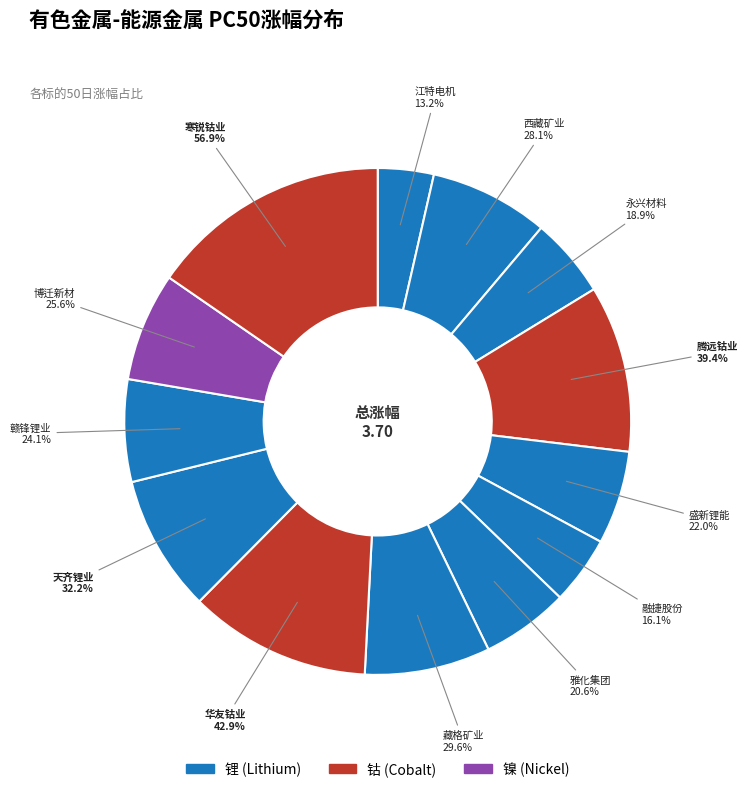

The 江特电机 slice represents 4% of the pie. True or false?

True